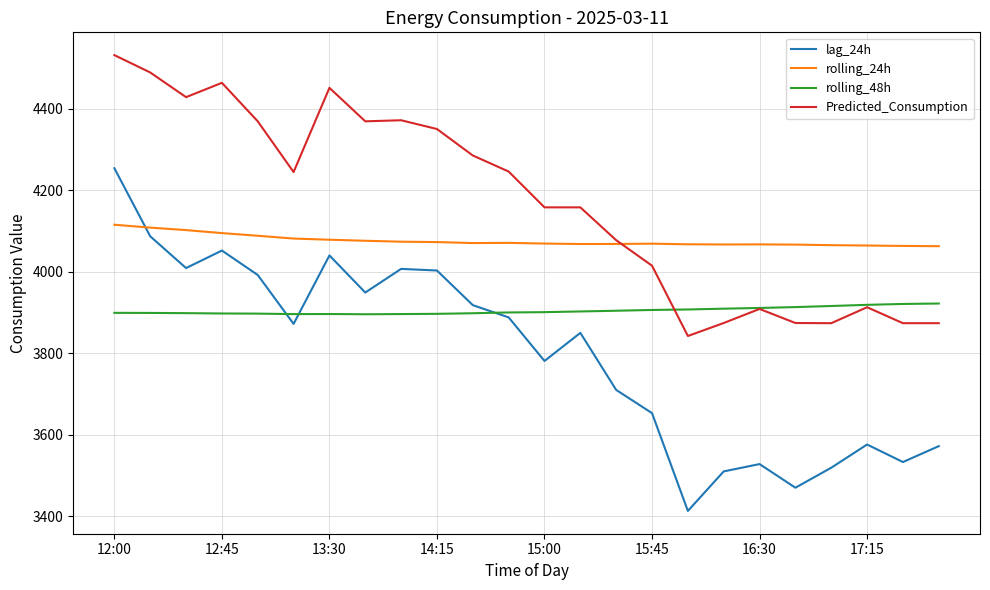

What is the smallest value displayed?

3413.0